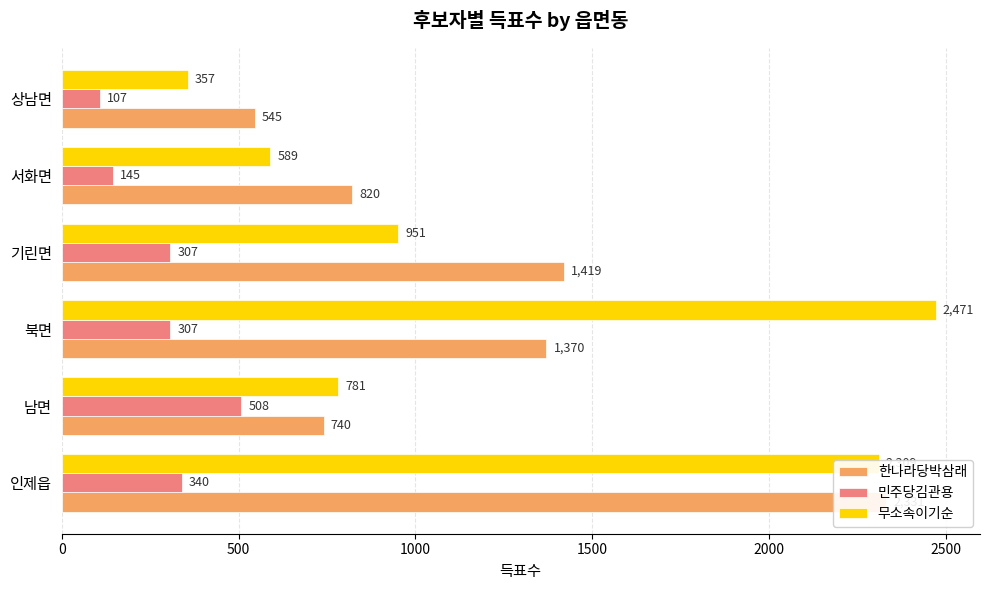

How many data points does each series have?

6